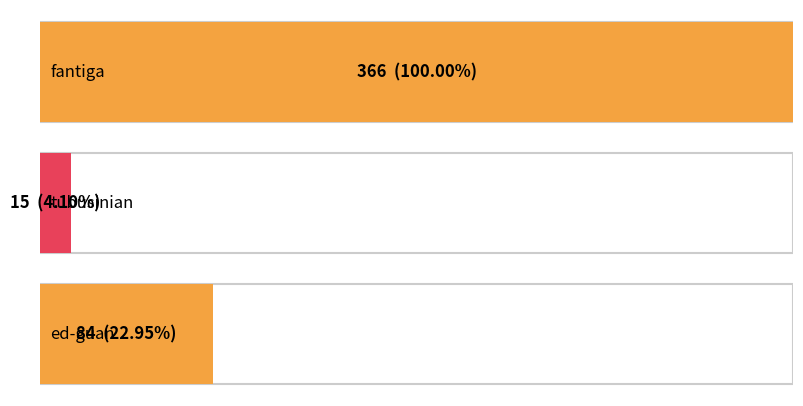

True or false: the data shows 30 at ed-guan.

False